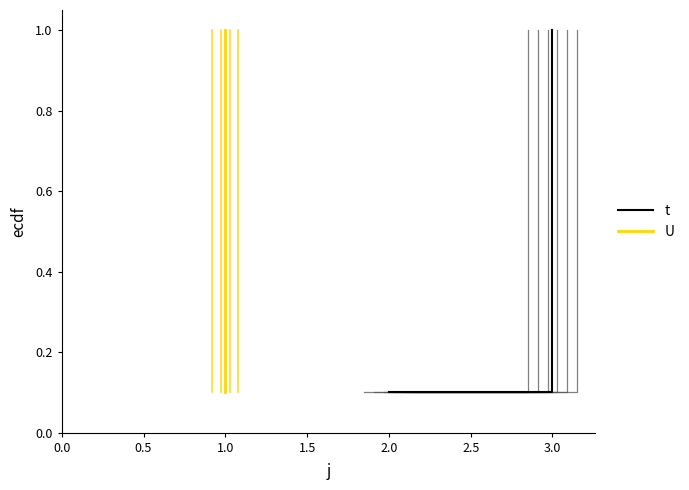

Does the chart have visible grid lines?

No